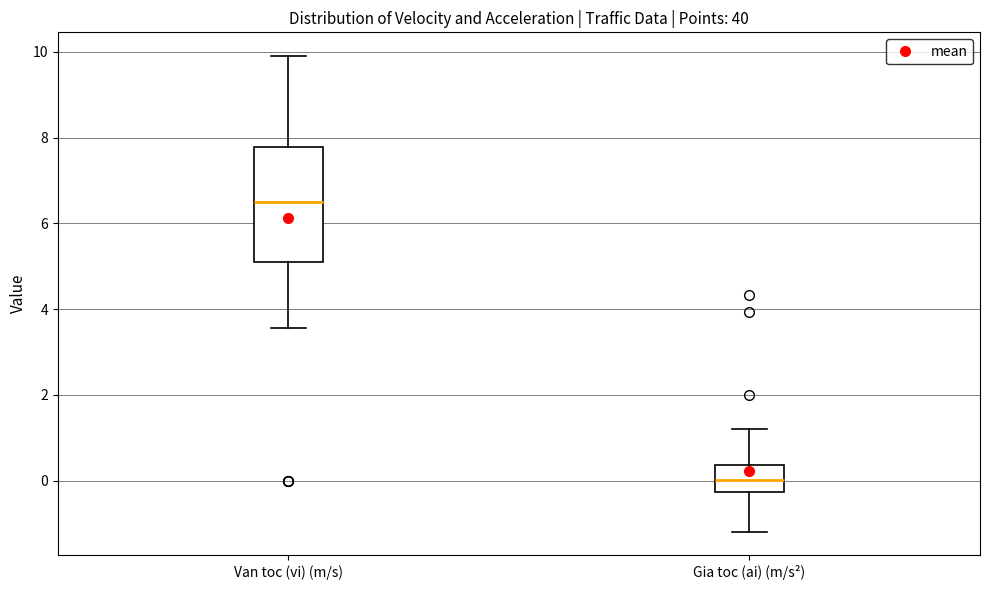

Reading left to right, transcribe this box plot: for each box, give where its median line is, the range the box spans, and where its two whiskers end, as read against the y-axis. The values are not printed on the chart, so give them approximately, as read against the axis.

Van toc (vi) (m/s): median 6.4, box 5.2 to 7.8, whiskers 3.6 to 10.0
Gia toc (ai) (m/s²): median 0.0, box -0.2 to 0.4, whiskers -1.2 to 1.2